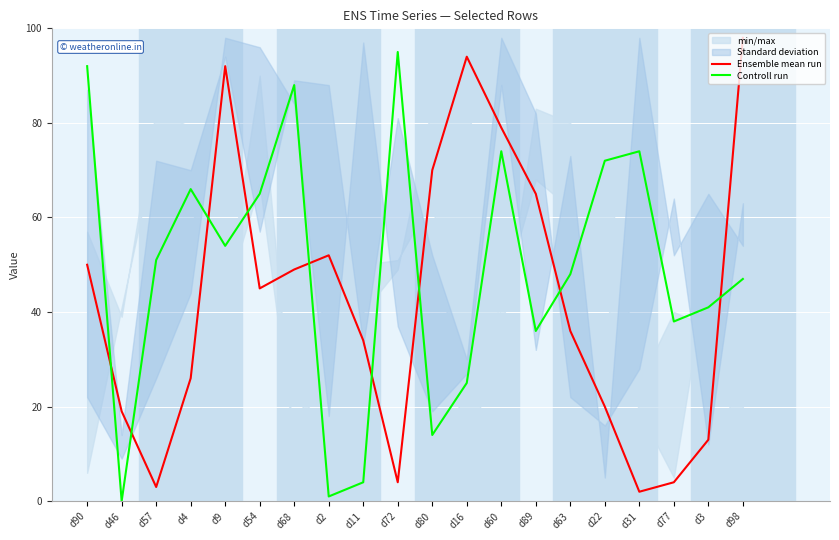

Which series has the largest range (max minus min)?

Ensemble mean run